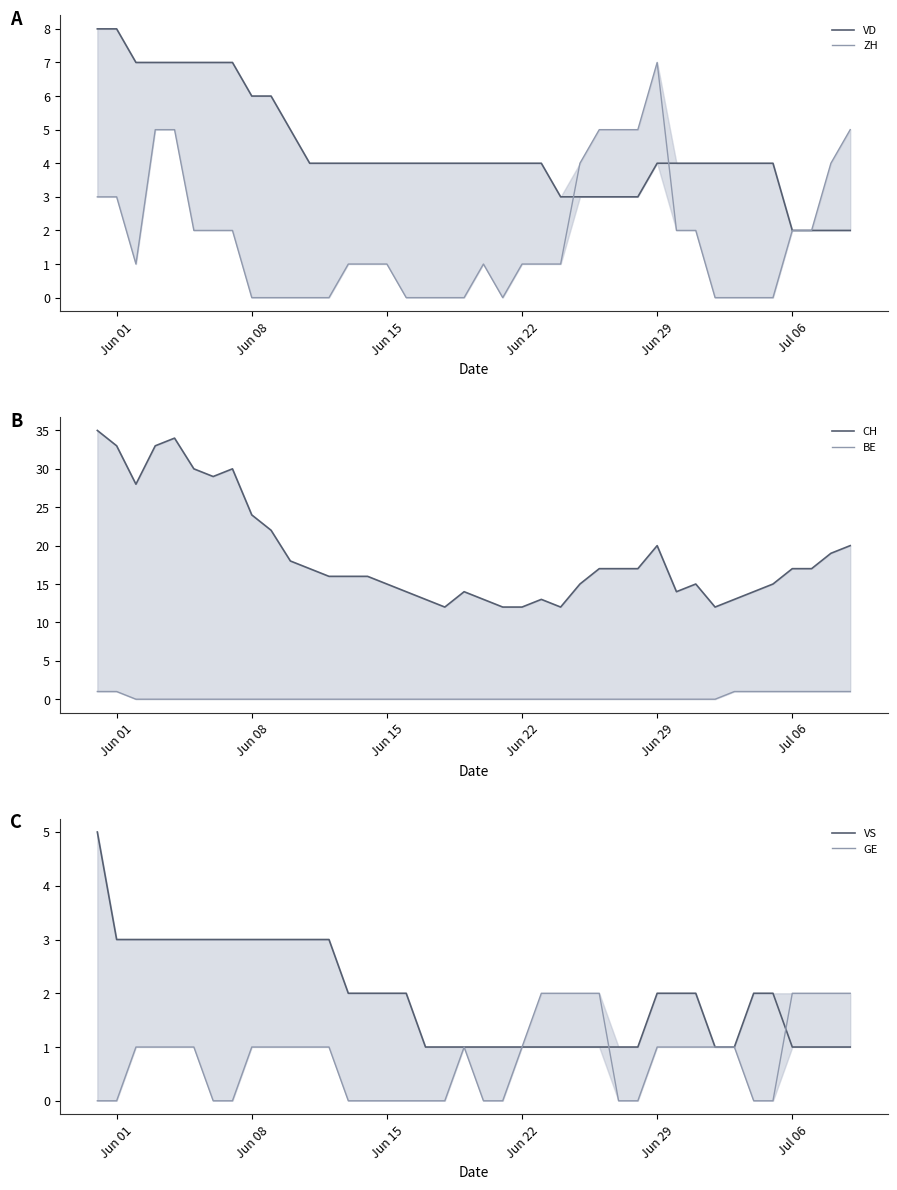

How many series are shown in this chart?

6